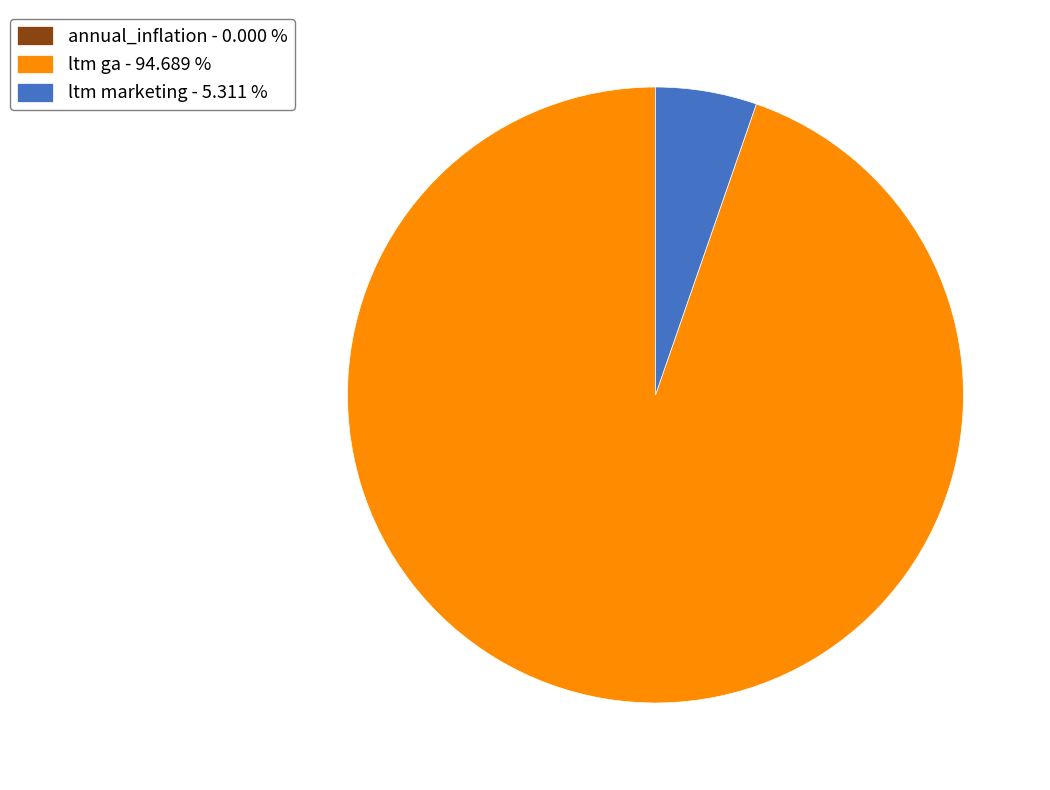

Which slice is the largest?

ltm ga - 94.689 %